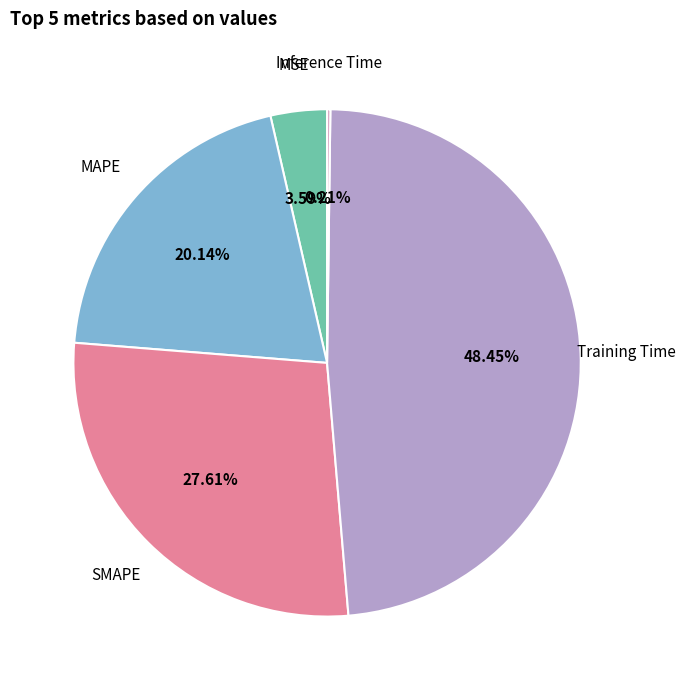

Is there a majority slice in this chart?

No